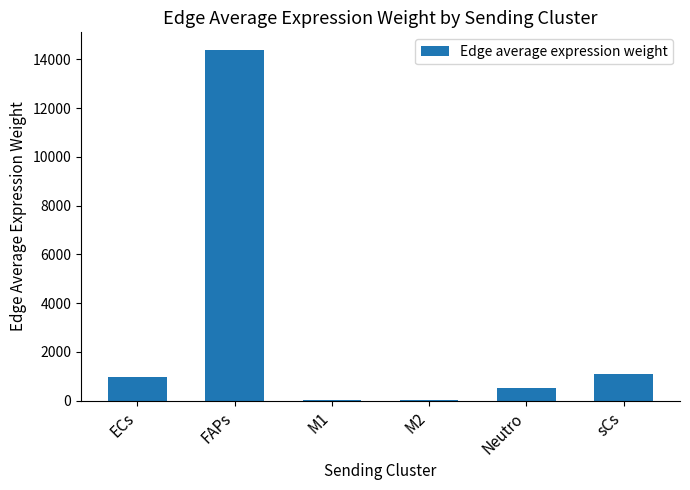

What is the greatest value displayed?

14384.9